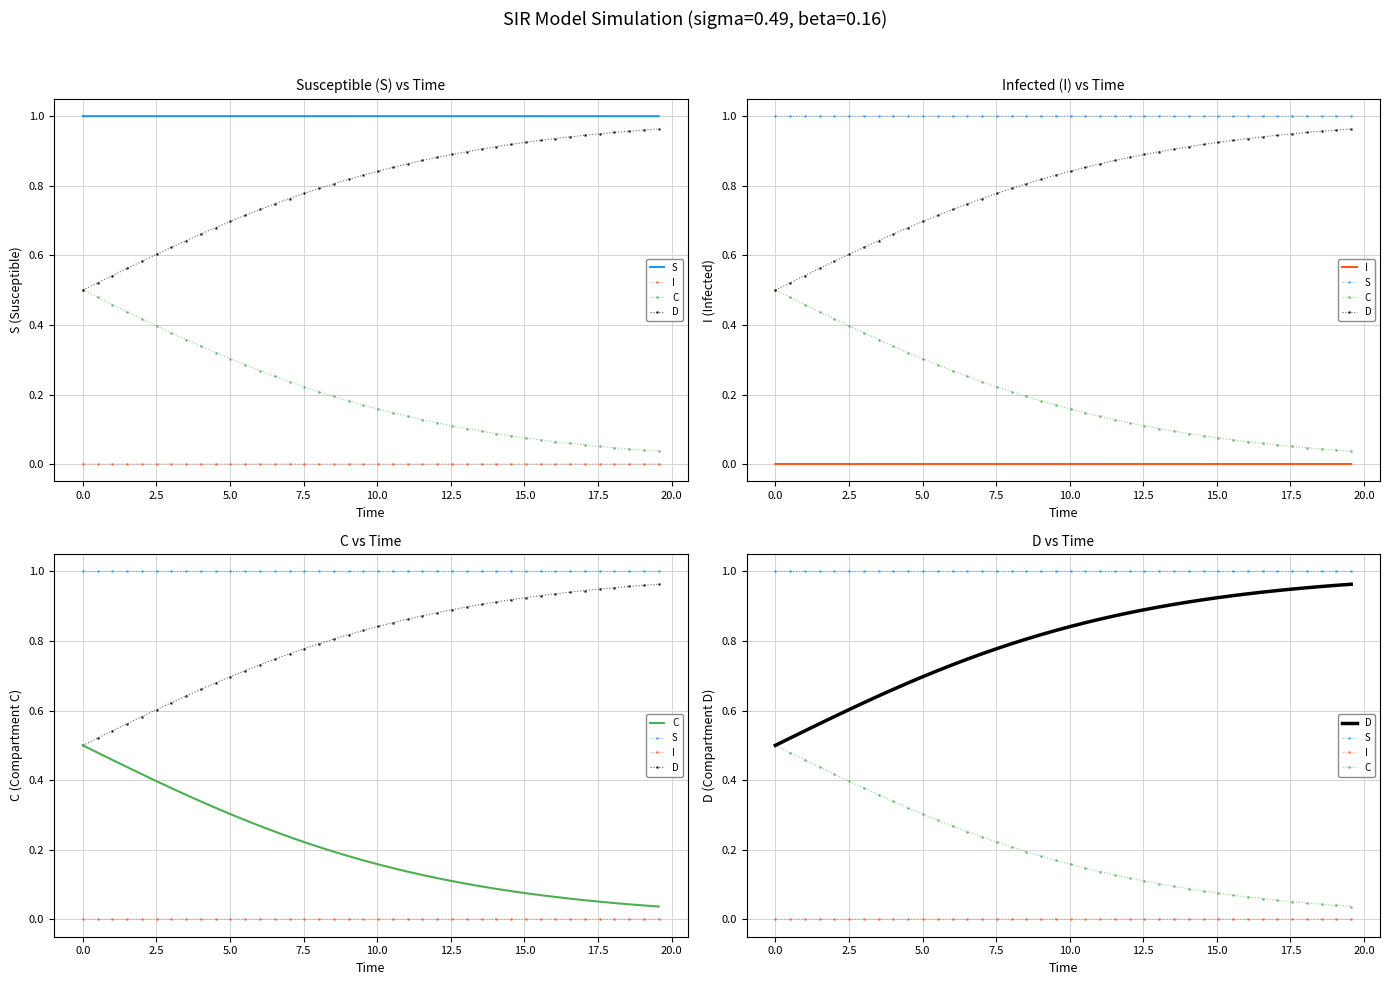

True or false: S and I intersect in this chart.

False